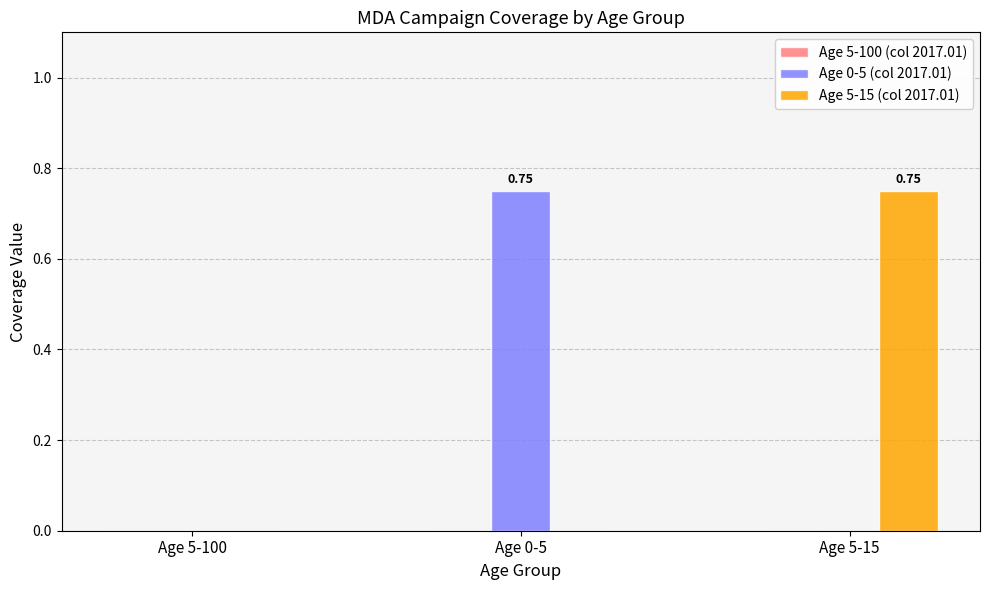

Which series changed the most between Age 5-100 and Age 0-5?

Age 0-5 (col 2017.01)